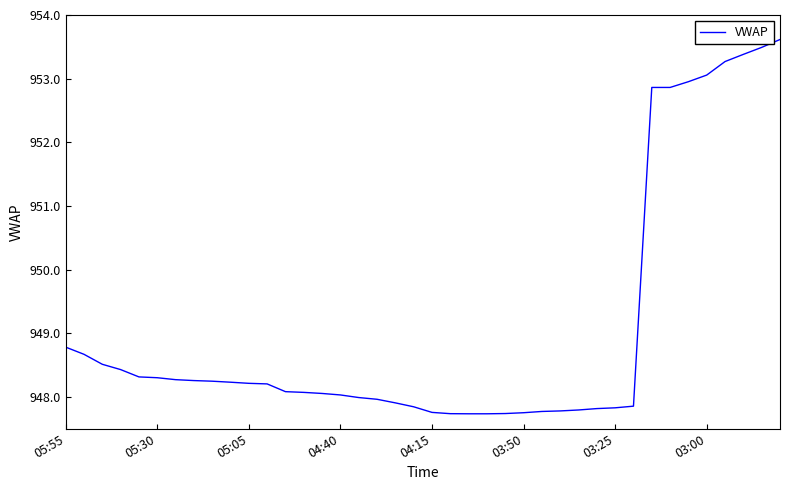

What is the average value?

949.1